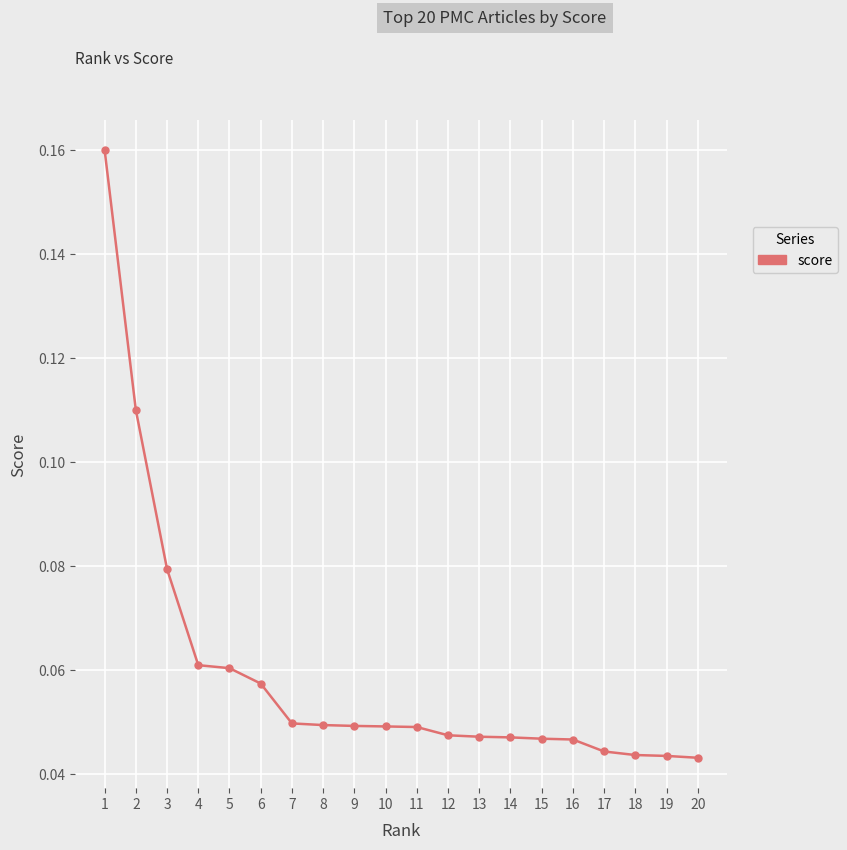

How many values are between 0 and 1?

20